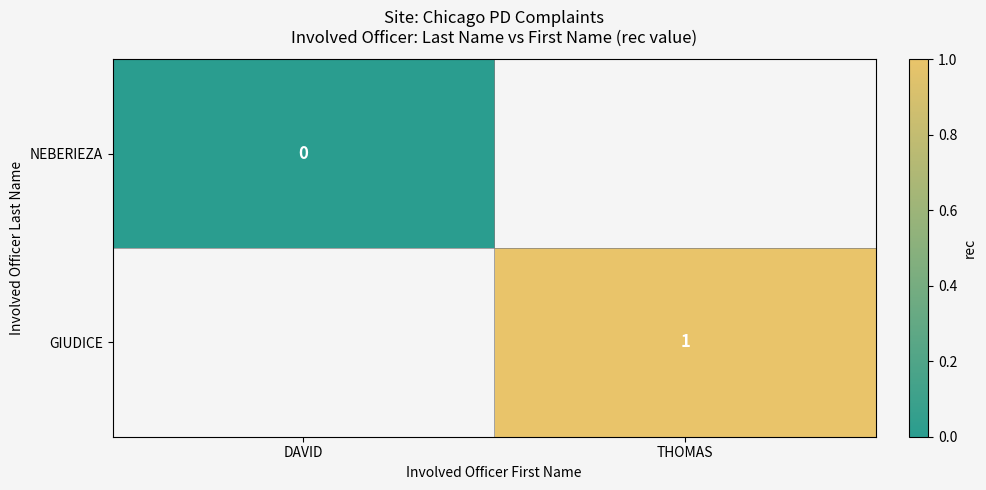

The GIUDICE series shows 1 at THOMAS. True or false?

True